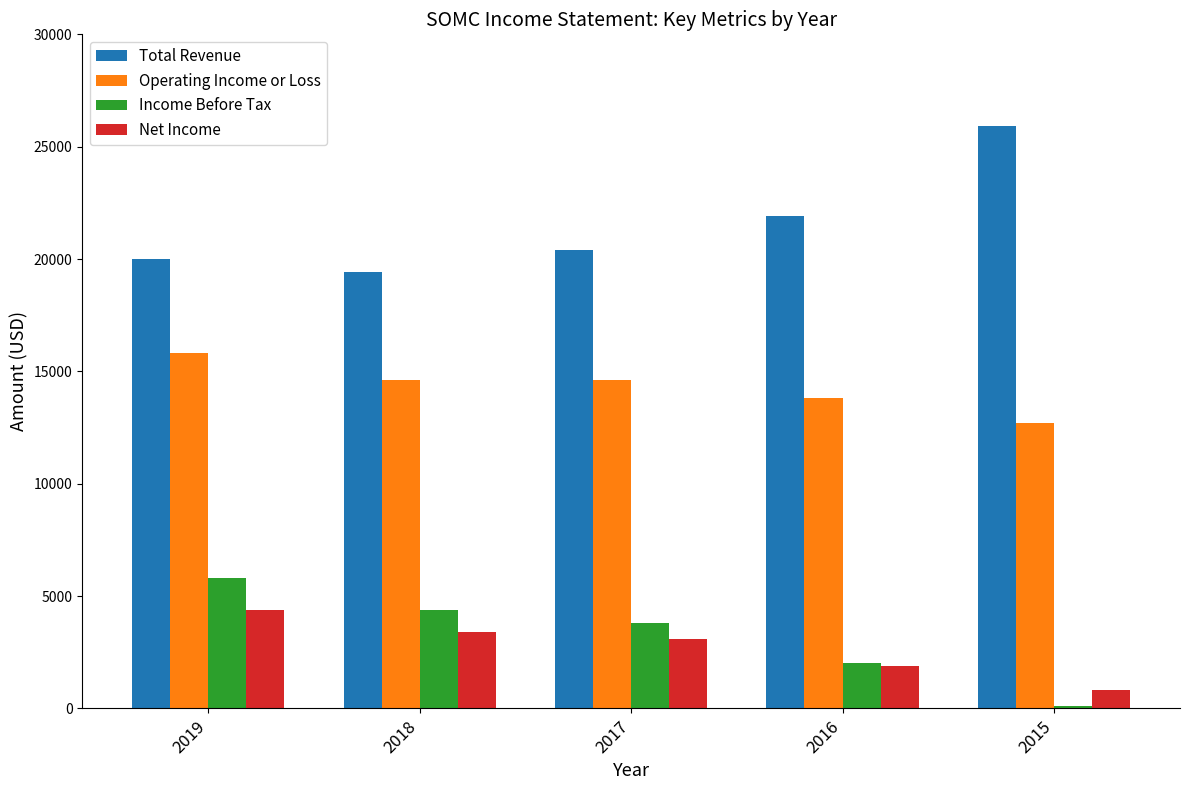

What is the difference between the maximum and second lowest values in the Income Before Tax series?

3800